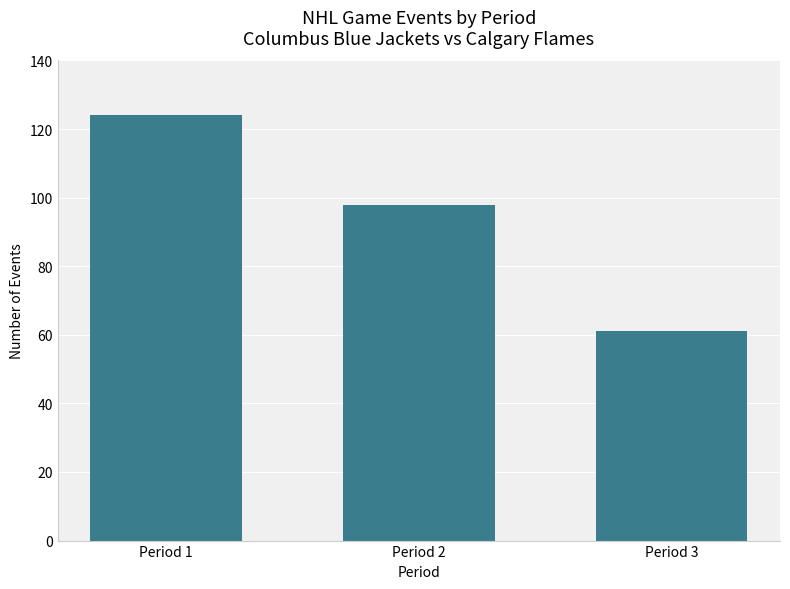

Where does the data first go above 98?

Period 1